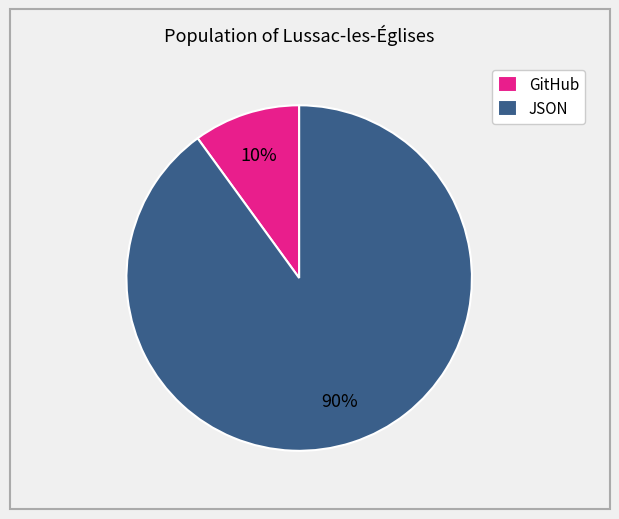

Does any single category account for the majority?

Yes